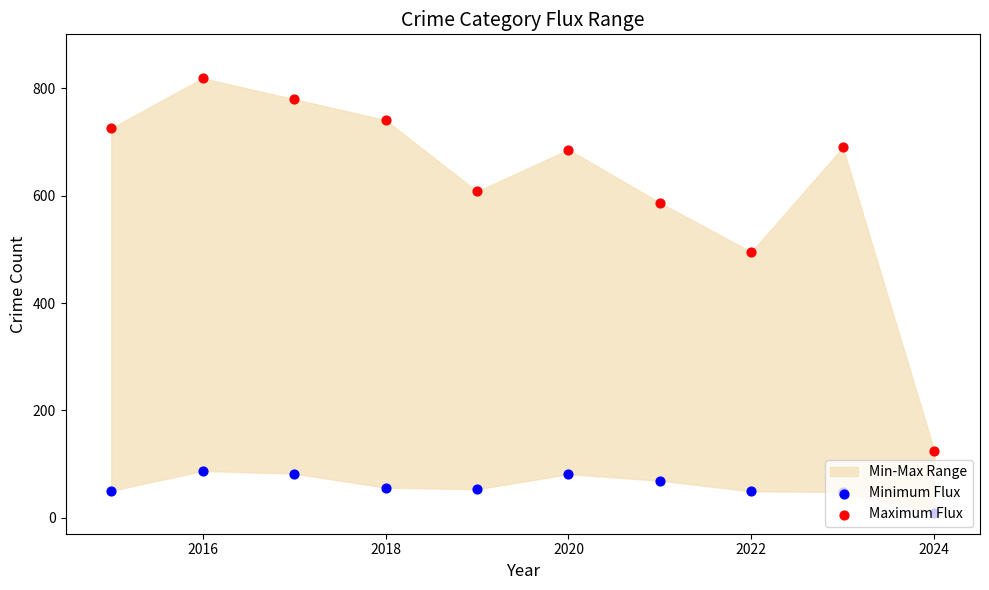

At which category is the sum across all series the highest?

2016